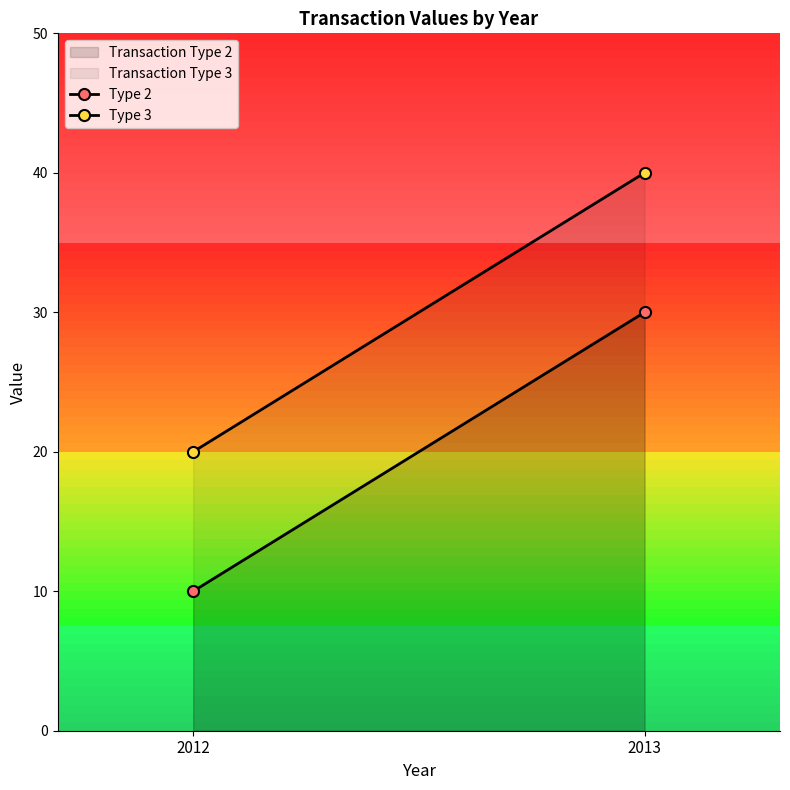

Which series has the largest total across all categories?

Transaction Type 3